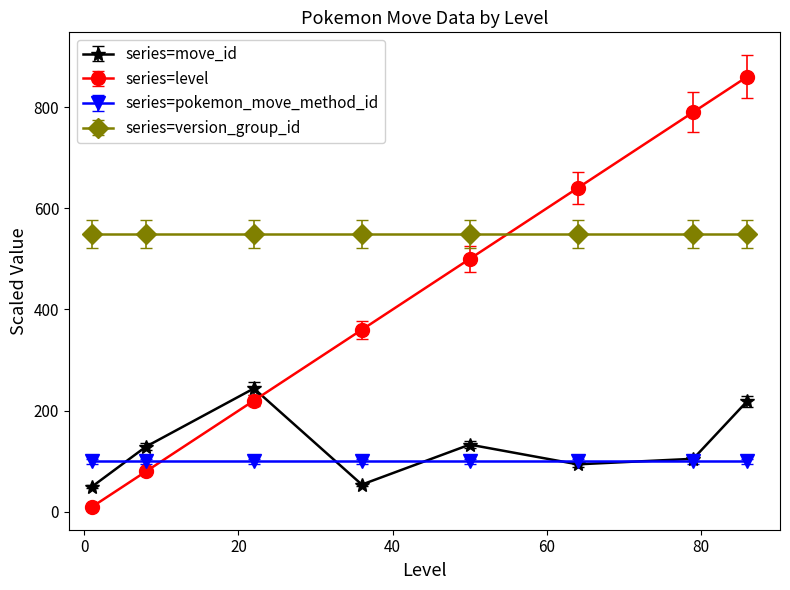

Which series has the largest range (max minus min)?

series=level